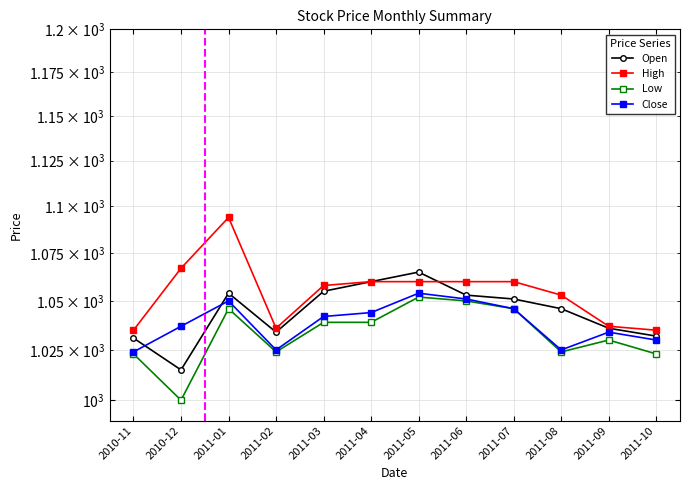

Reading right to left, extract all data points from this chart.

Open: 1032	1036	1046	1051	1053	1065	1060	1055	1034	1054	1015	1031
High: 1035	1037	1053	1060	1060	1060	1060	1058	1036	1094	1067	1035
Low: 1023	1030	1024	1046	1050	1052	1039	1039	1024	1046	1000	1023
Close: 1030	1034	1025	1046	1051	1054	1044	1042	1025	1050	1037	1024